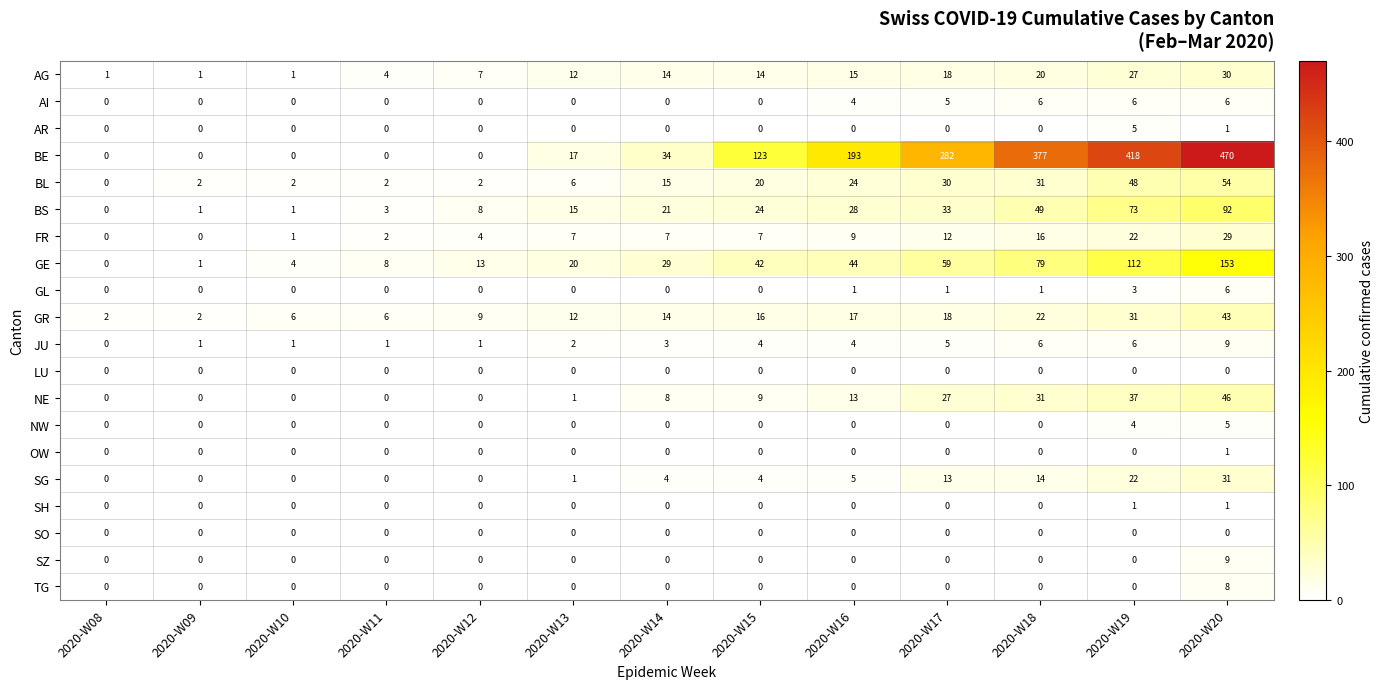

Between 2020-W12 and 2020-W14, which series saw the biggest shift?

BE